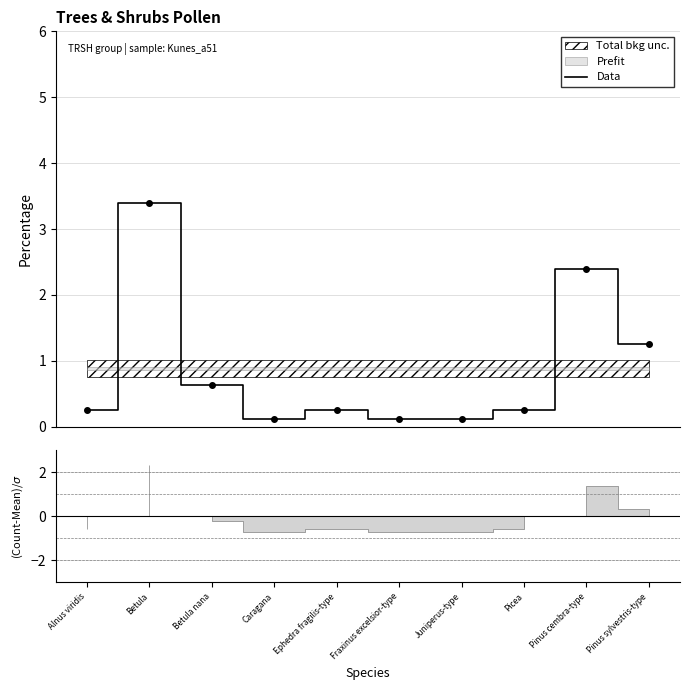

Between Betula nana and Fraxinus excelsior-type, which is larger?

Betula nana